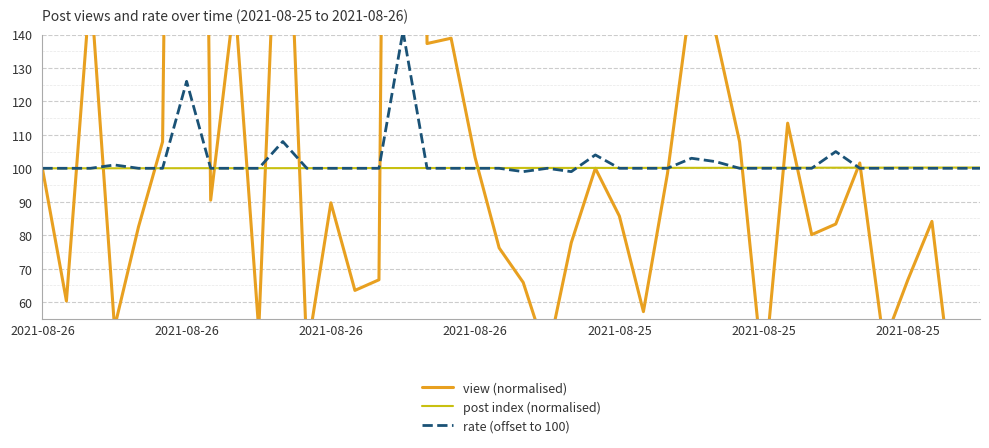

After their last crossing, which series has the higher values: view (normalised) or post index (normalised)?

post index (normalised)